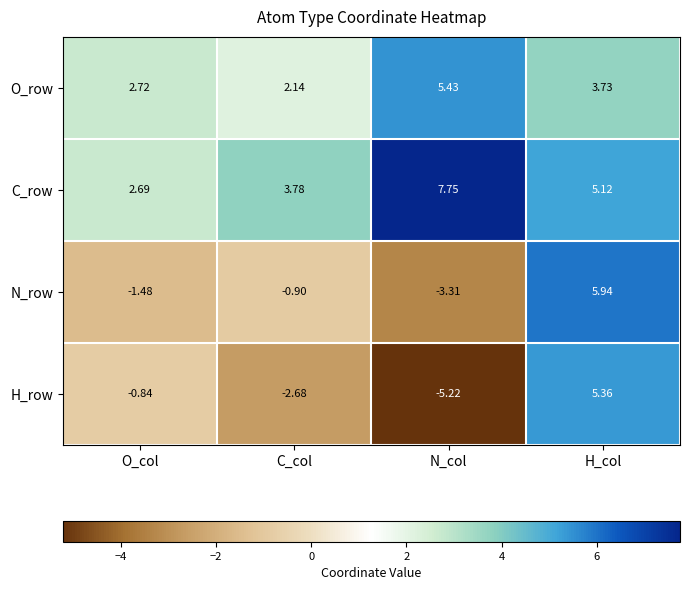

Is the value of O_row at O_col greater than the value of N_row at H_col?

No